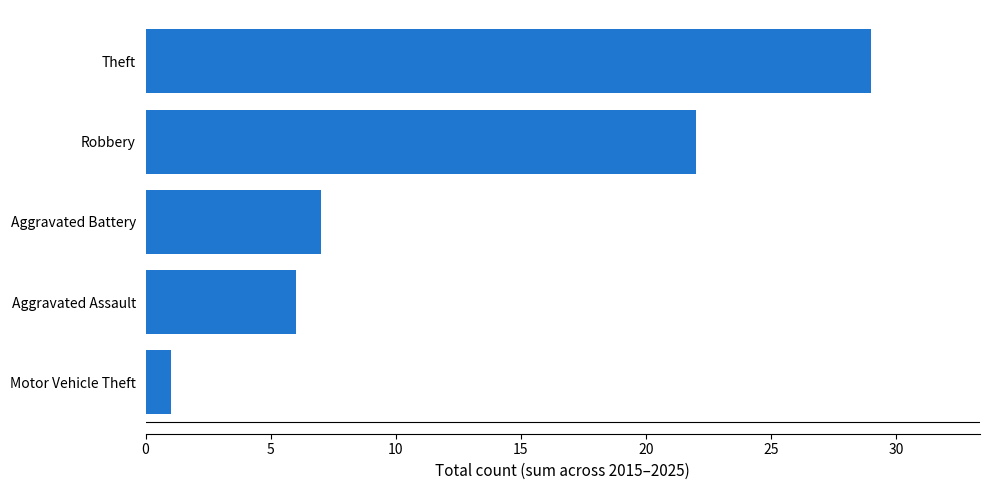

At which category does the chart reach its peak across all series?

Theft